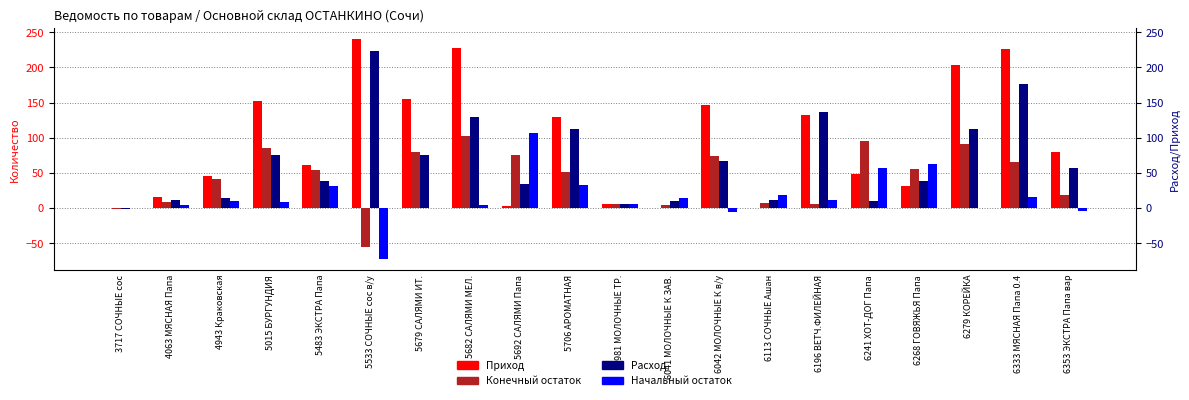

What is the sum of all Расход values?

1338.7